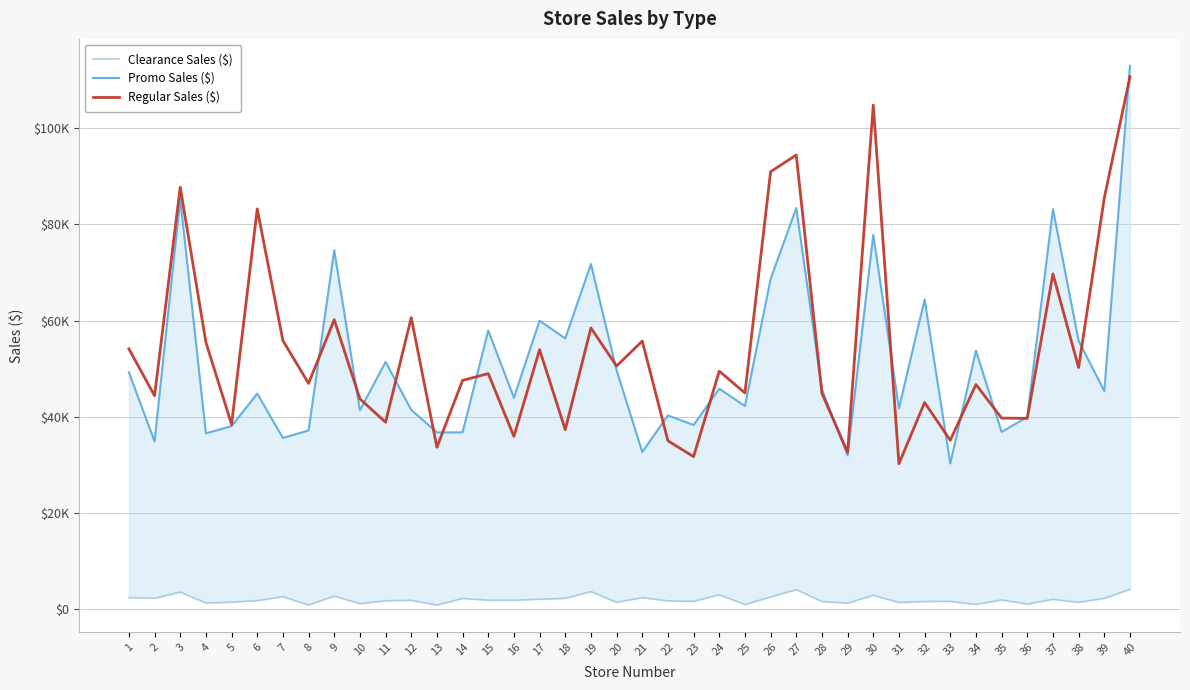

Reading left to right, extract all data points from this chart.

Clearance Sales ($): 1=2382.2	2=2248.9	3=3530.8	4=1261.4	5=1426.3	6=1754.9	7=2573.7	8=836.3	9=2710.8	10=1124.8	11=1715.6	12=1817.9	13=820.9	14=2210.6	15=1850.4	16=1823.5	17=2047.0	18=2226.8	19=3639.3	20=1386.6	21=2377.1	22=1695.5	23=1593.4	24=2970.0	25=929.7	26=2522.3	27=4042.7	28=1563.5	29=1221.2	30=2877.0	31=1354.2	32=1568.3	33=1608.3	34=953.7	35=1903.9	36=1036.4	37=2033.1	38=1390.6	39=2227.0	40=4100.9
Promo Sales ($): 1=49233.5	2=34852.1	3=85283.4	4=36533.6	5=38044.1	6=44791.1	7=35567.5	8=37141.8	9=74618.9	10=41316.5	11=51385.4	12=41424.1	13=36728.3	14=36744.8	15=57924.1	16=43937.1	17=59970.3	18=56278.1	19=71754.1	20=49656.4	21=32659.1	22=40267.2	23=38265.4	24=45826.7	25=42208.5	26=68615.6	27=83410.2	28=45684.1	29=31940.4	30=77813.1	31=41716.2	32=64380.7	33=30275.9	34=53726.3	35=36840.6	36=39936.2	37=83154.4	38=55773.7	39=45325.0	40=112963.2
Regular Sales ($): 1=54109.7	2=44352.6	3=87732.4	4=55476.2	5=38393.2	6=83214.4	7=55831.1	8=46922.0	9=60176.8	10=43714.9	11=38843.4	12=60595.2	13=33638.9	14=47551.3	15=48963.0	16=35901.8	17=53938.1	18=37303.3	19=58454.2	20=50539.9	21=55721.1	22=34980.5	23=31690.3	24=49474.6	25=44932.6	26=90939.4	27=94424.3	28=44849.4	29=32601.1	30=104810.0	31=30227.2	32=42946.3	33=35092.6	34=46697.8	35=39706.8	36=39652.1	37=69701.9	38=50207.4	39=85488.3	40=110691.3